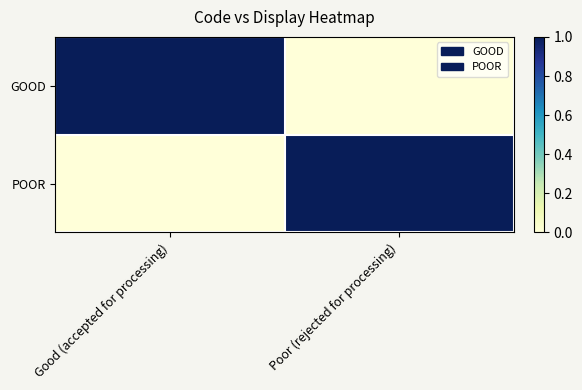

Reading left to right, extract all data points from this chart.

GOOD: Good (accepted for processing)=1	Poor (rejected for processing)=0
POOR: Good (accepted for processing)=0	Poor (rejected for processing)=1